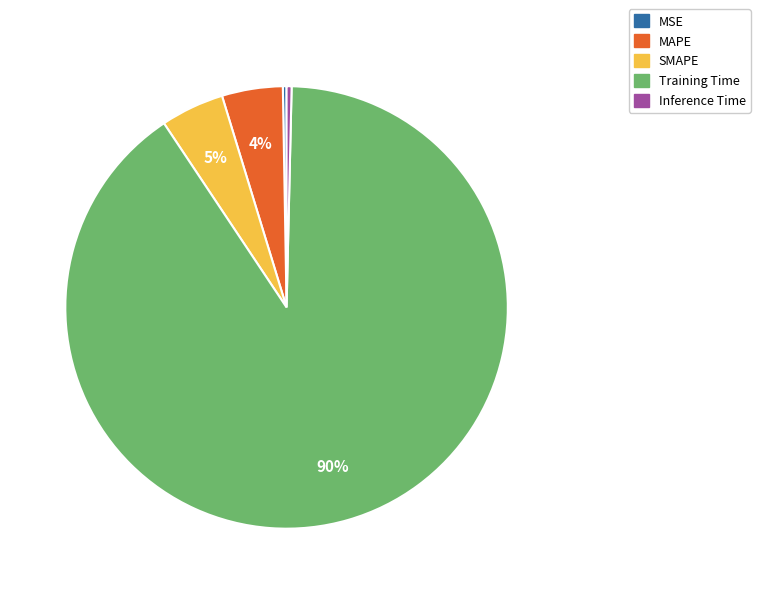

Does any single category account for the majority?

Yes